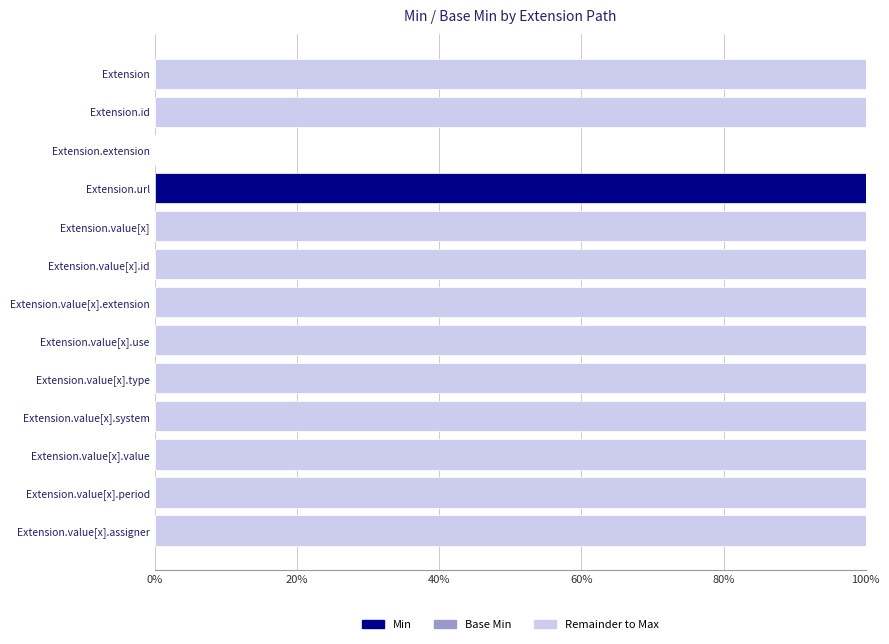

The Remainder to Max series shows 1 at Extension.value[x].type. True or false?

True